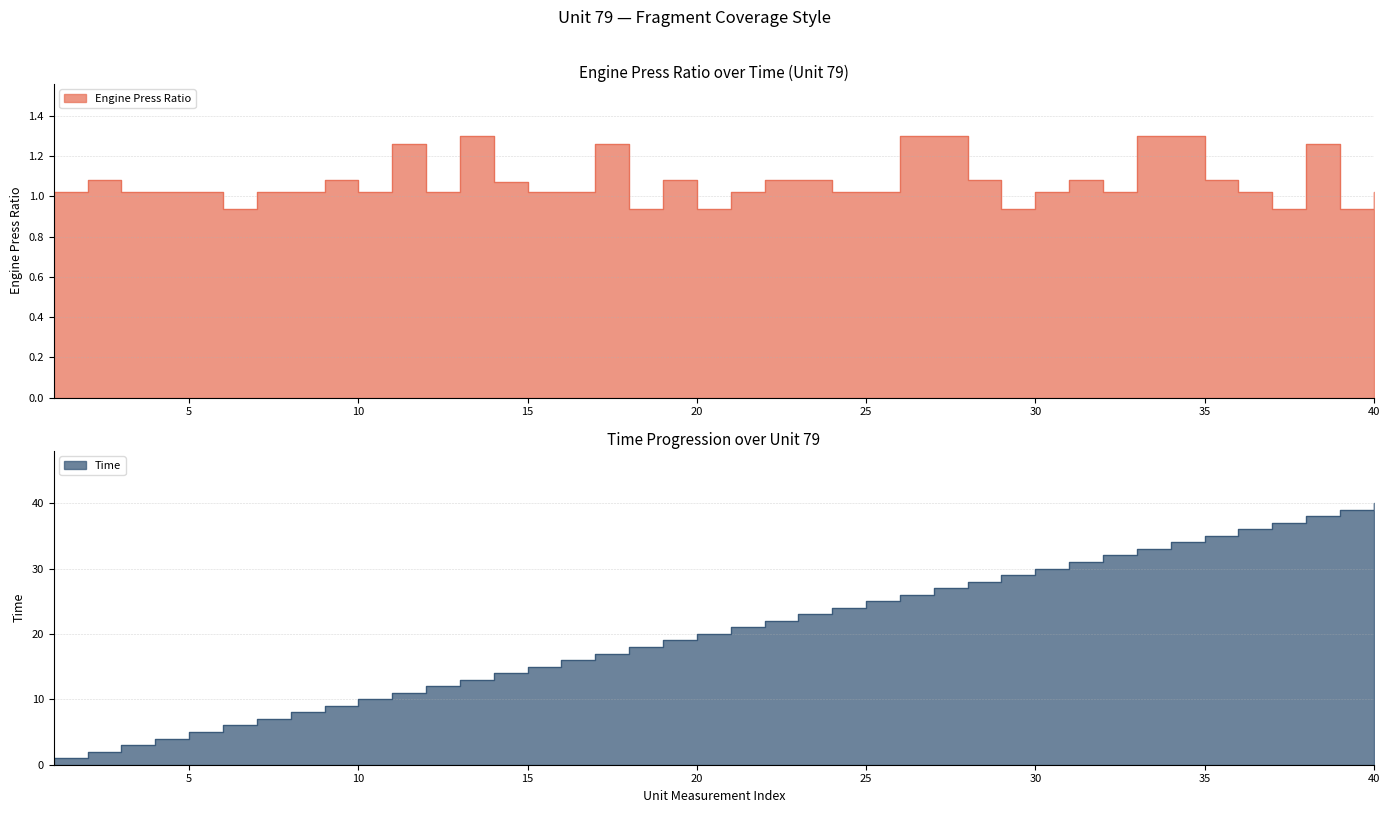

What is the sum of the Time values at 38 and 10?

48.0